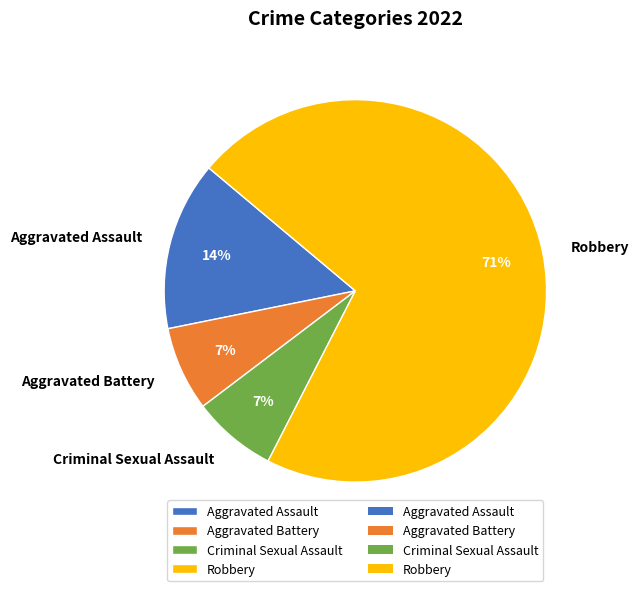

Between Aggravated Assault and Aggravated Battery, which is larger?

Aggravated Assault